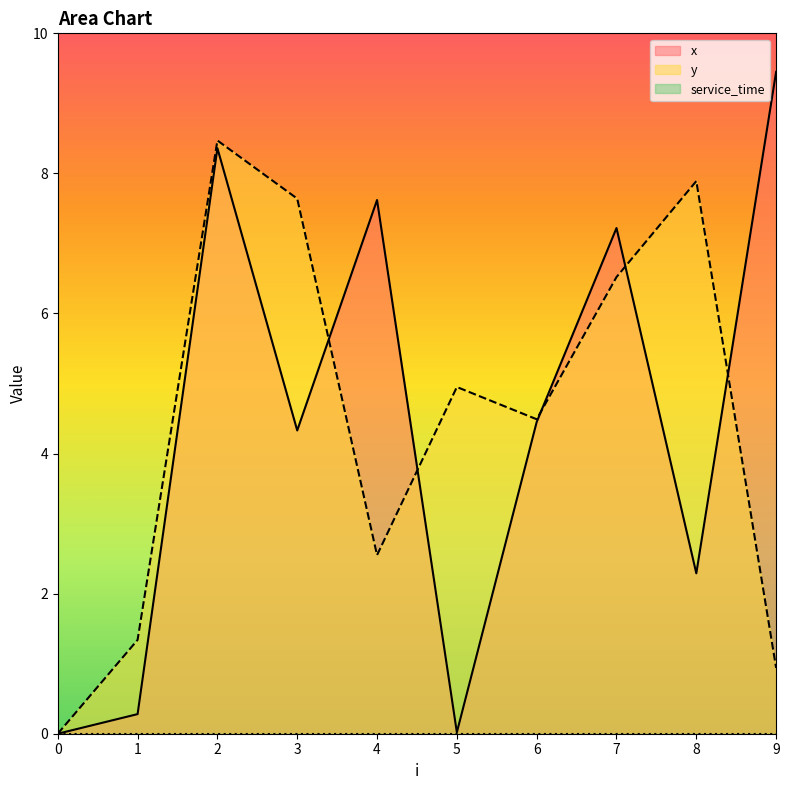

How many lines are shown in the chart?

3